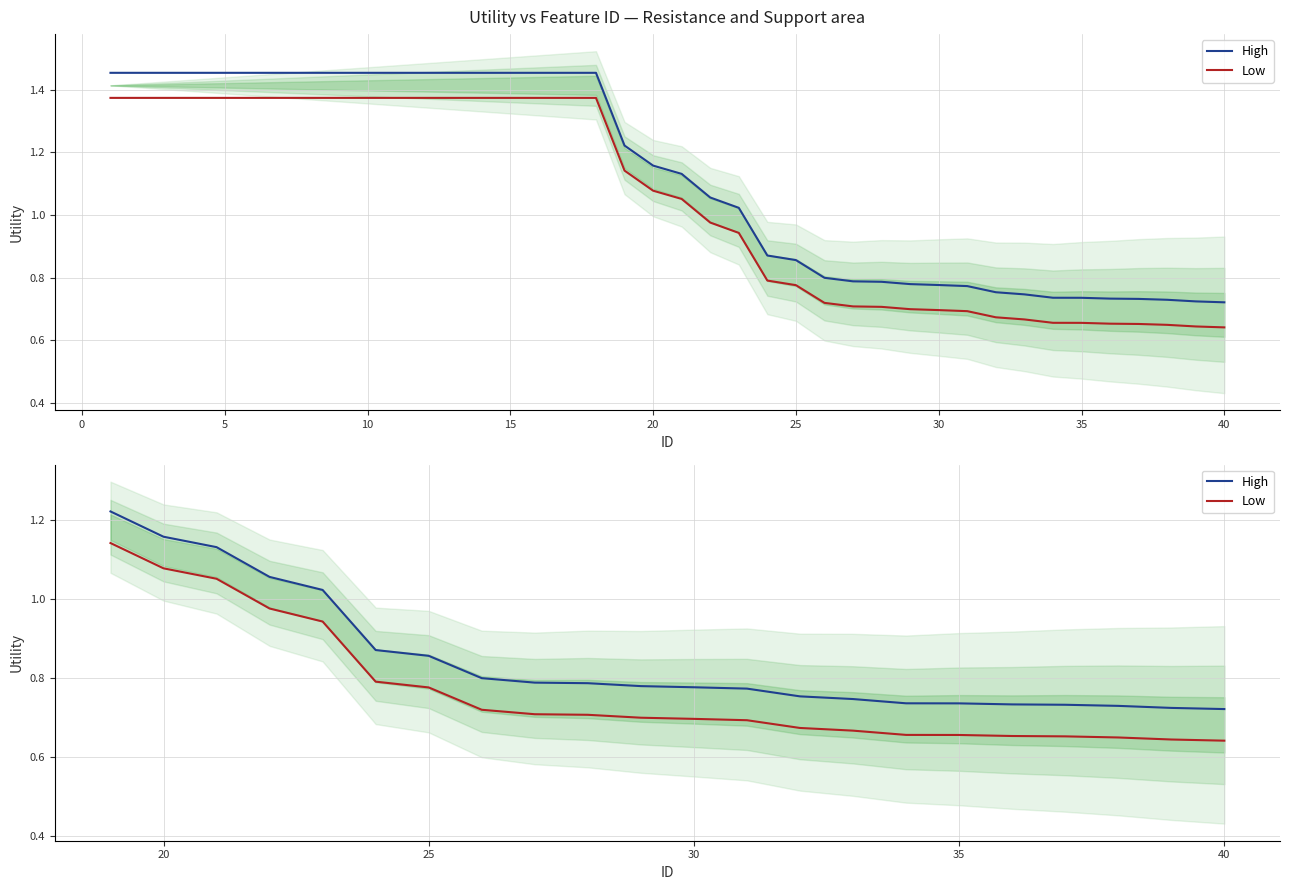

Is this an area chart (filled region under the line)?

No